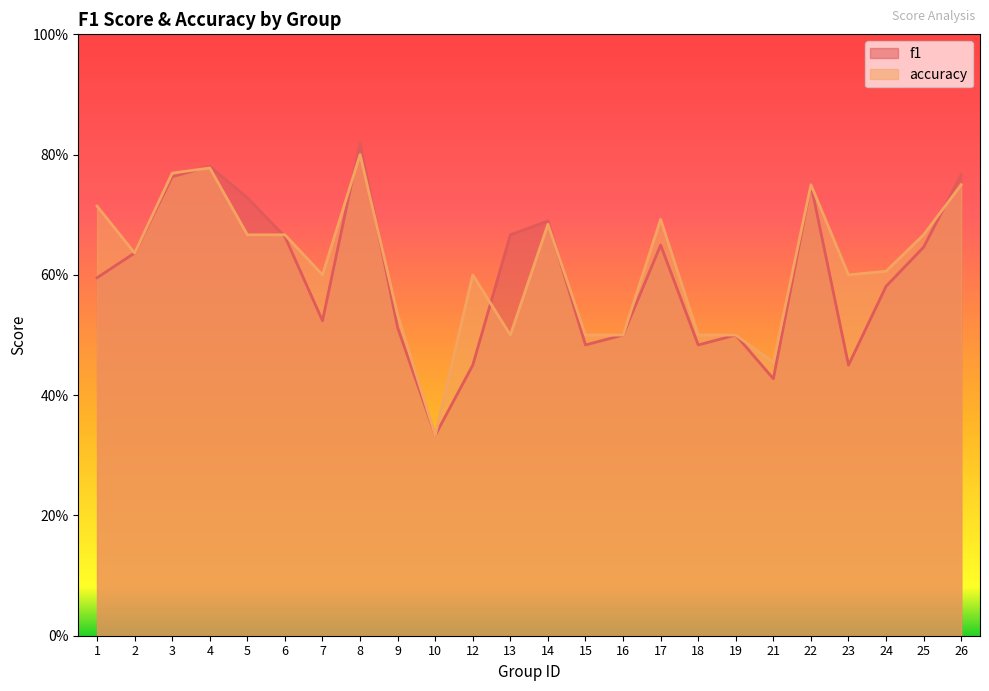

Where is accuracy nearest to the value 0?

10